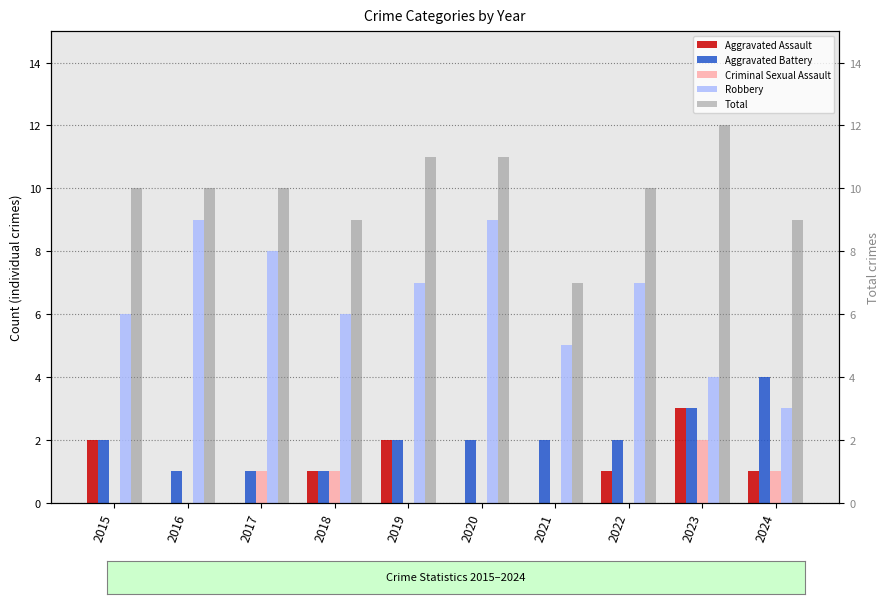

At which label does Criminal Sexual Assault reach its minimum?

2015